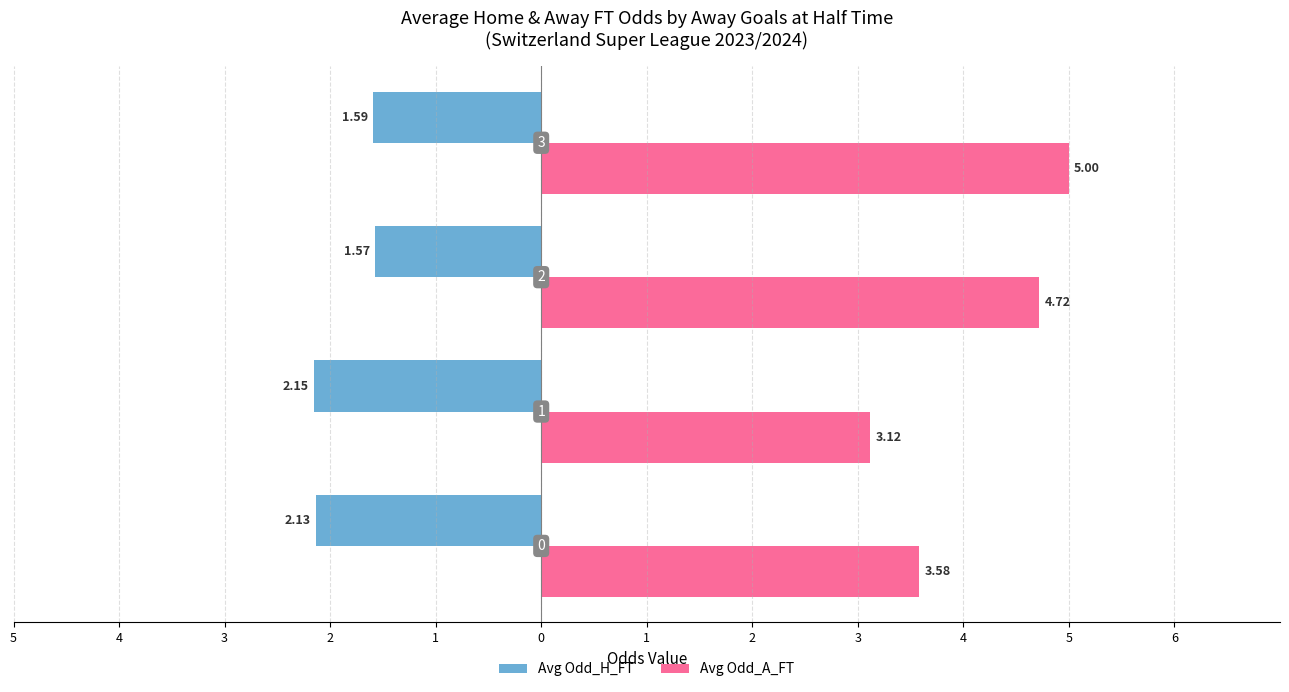

What are all the series names shown in the legend?

Avg Odd_H_FT, Avg Odd_A_FT